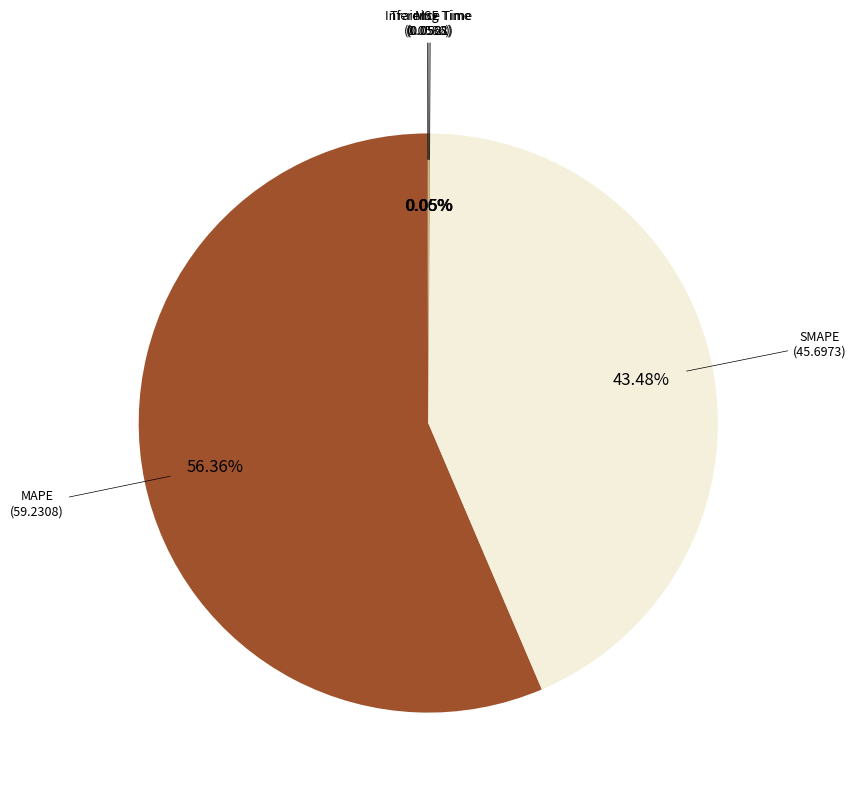

Is there any slice that represents more than half of the pie?

Yes